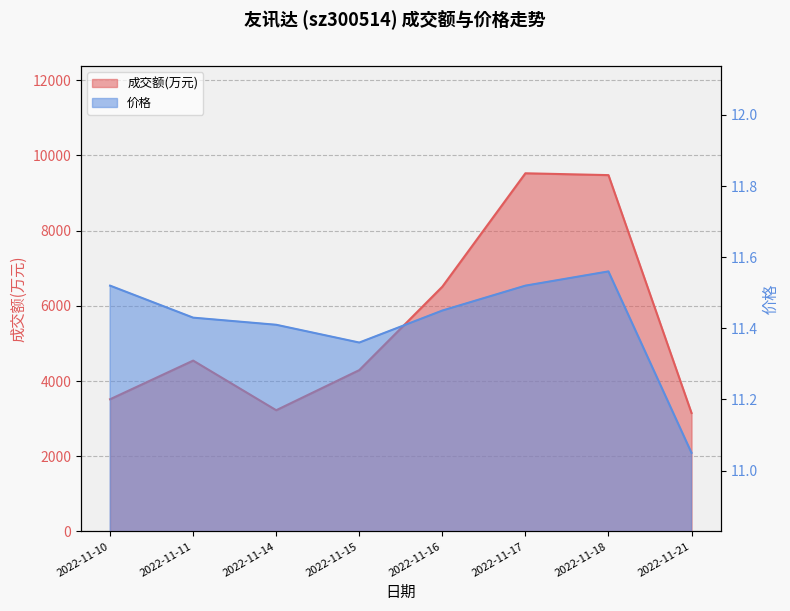

What is the total value across all series at 2022-11-18?

9486.6